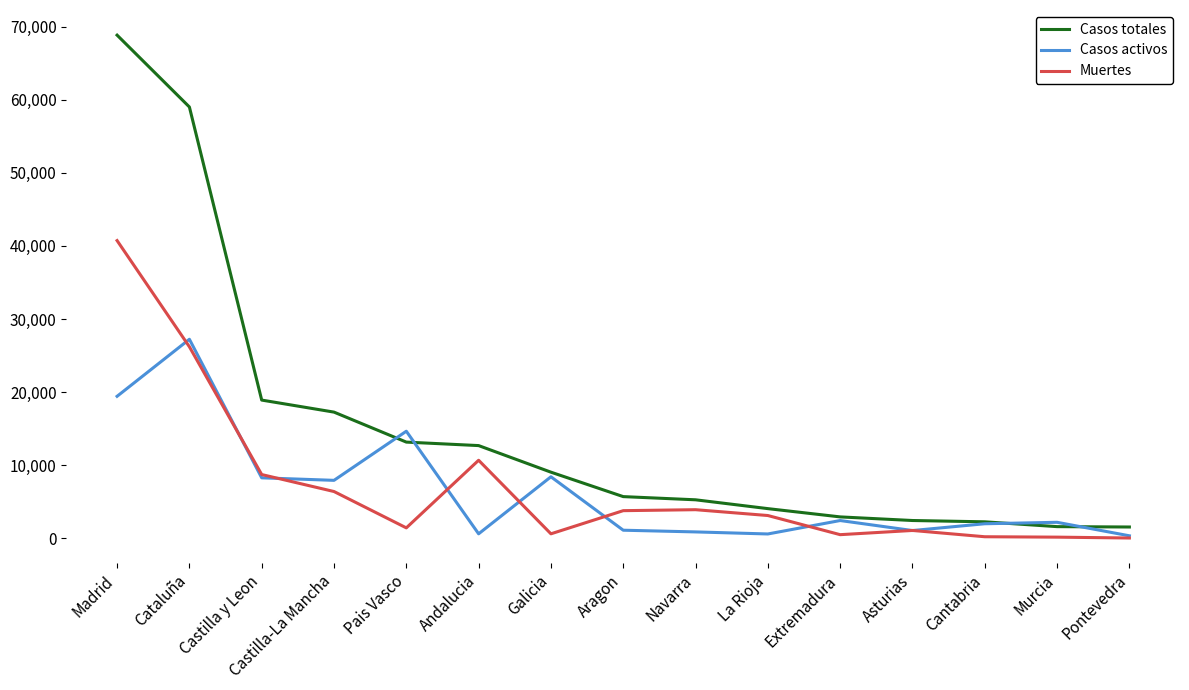

Which series has the largest total across all categories?

Casos totales